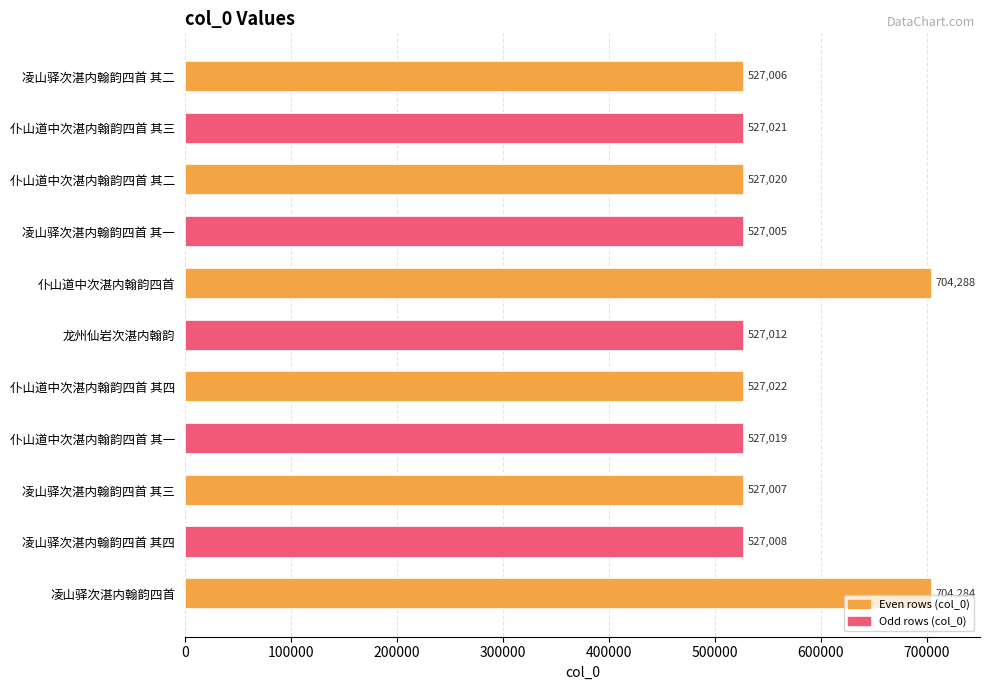

How many data points are less than 527019?

5